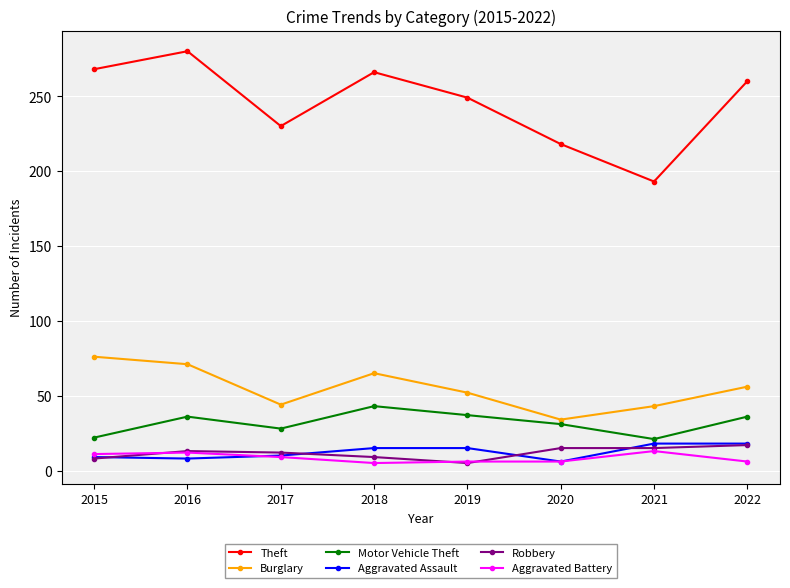

The value of Motor Vehicle Theft at 2021 is 31. True or false?

False